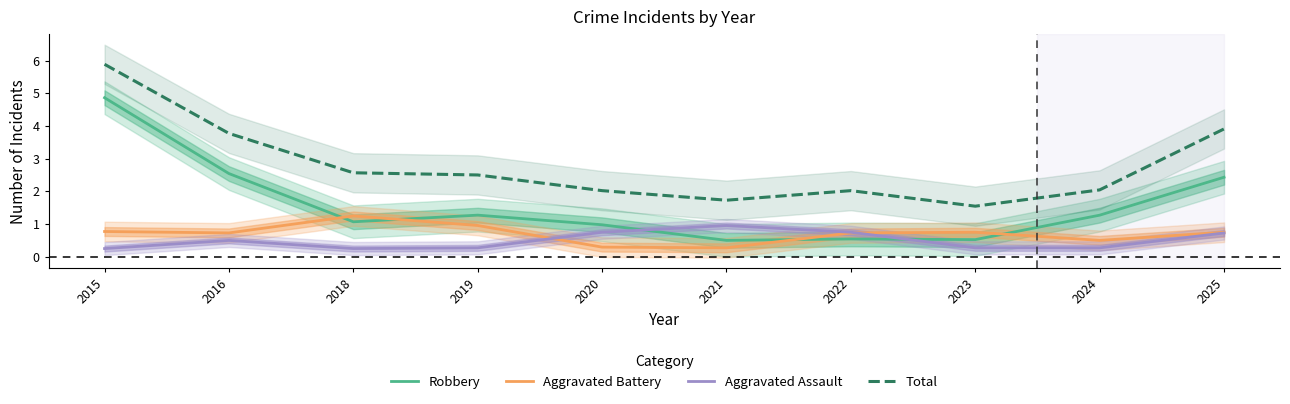

What is the difference between the maximum and second lowest values in the Robbery series?

4.3